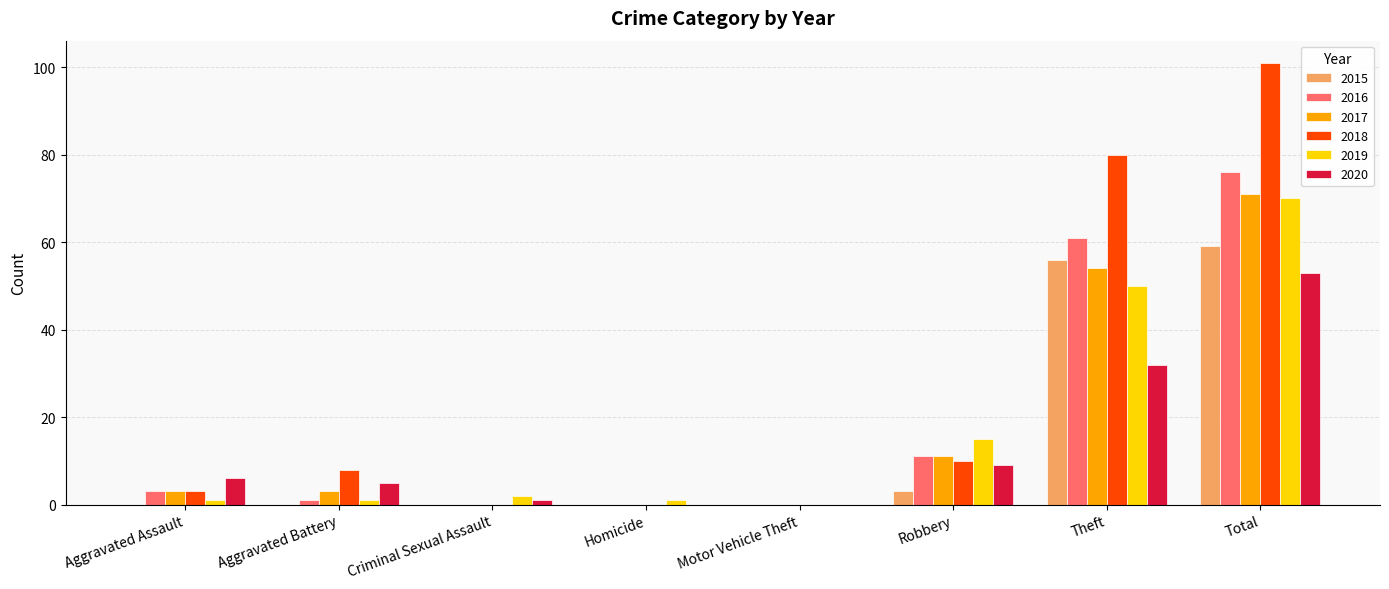

At which category is the sum across all series the highest?

Total